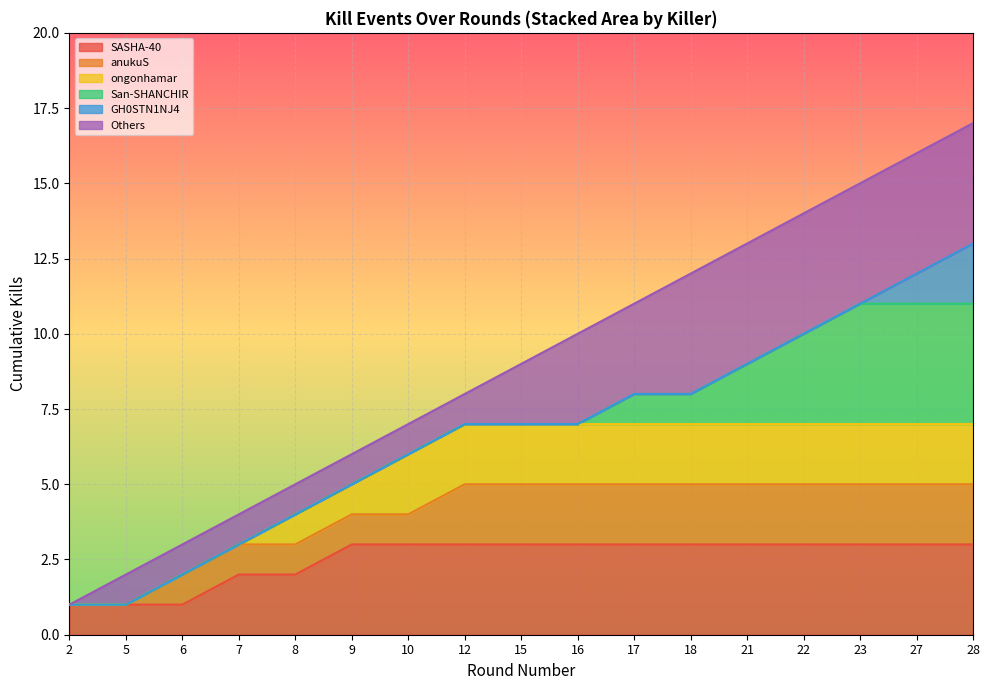

Count the number of categories in the chart.

17